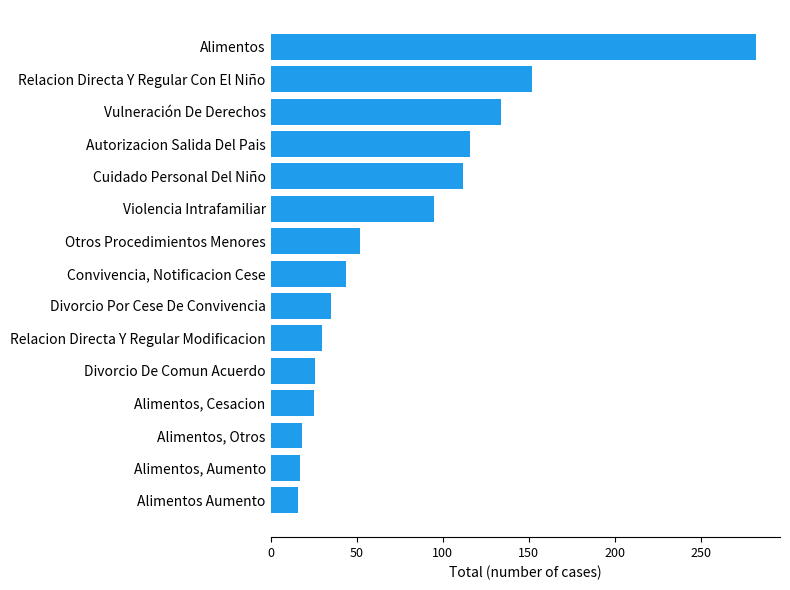

What is the average value?

77